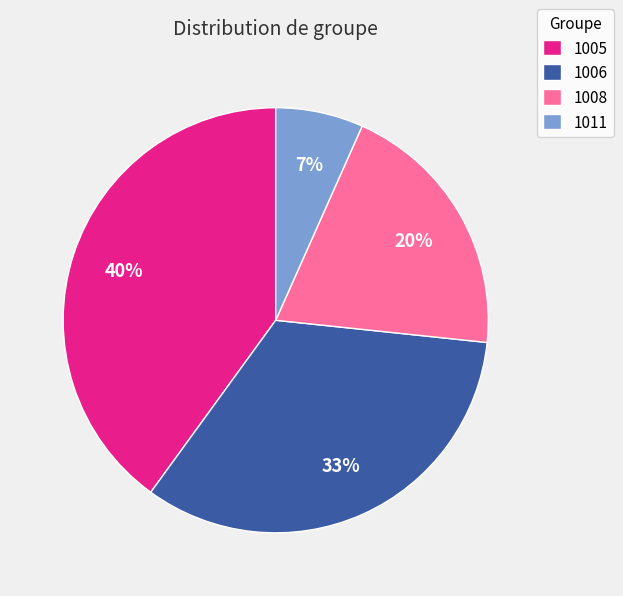

Approximately how many times larger is the value at 1011 compared to 1006?

0.2